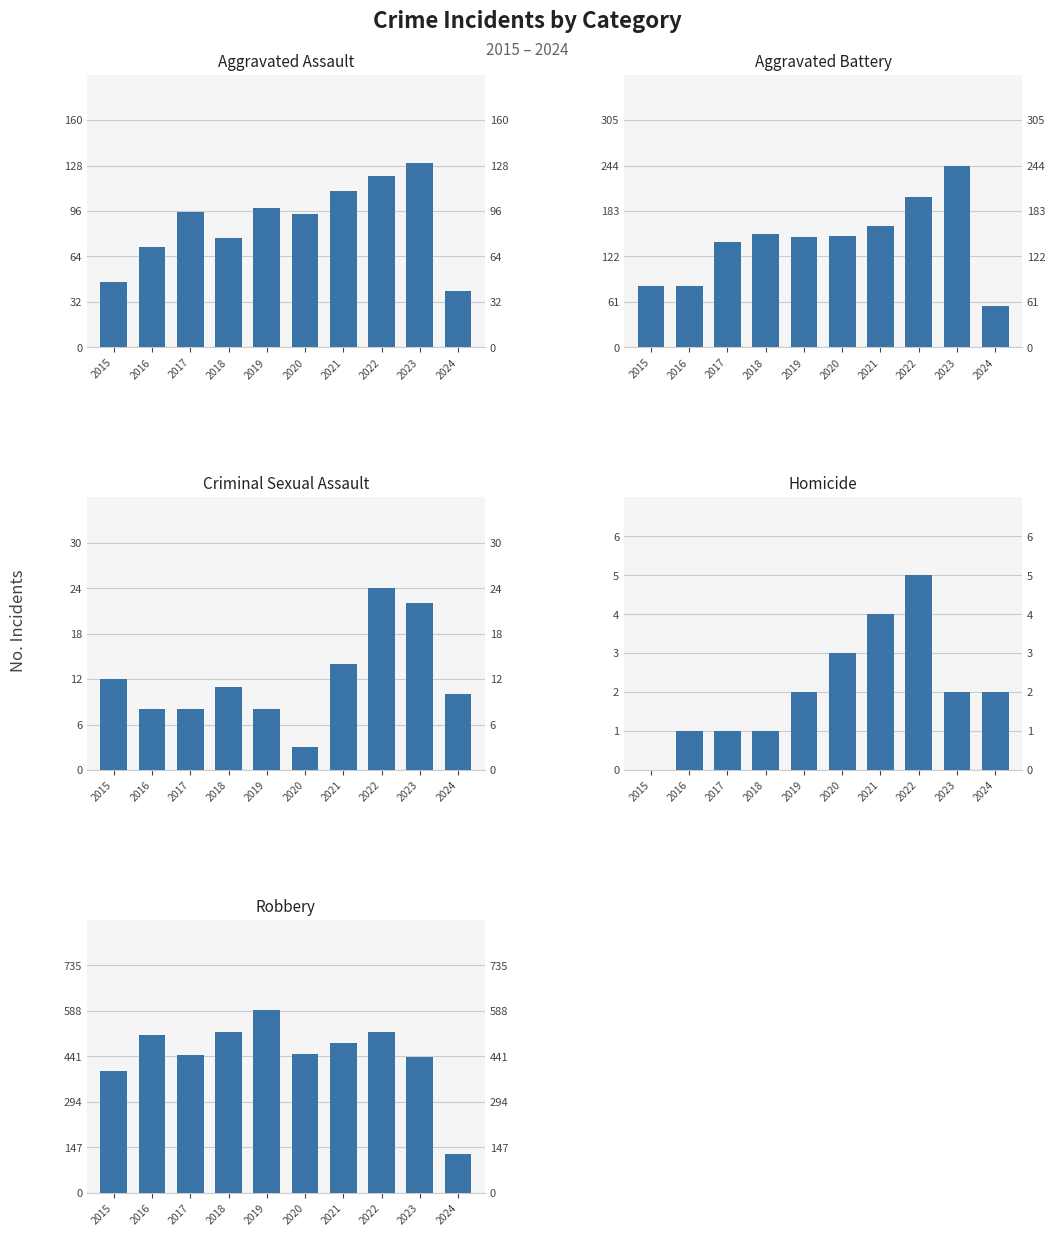

True or false: Criminal Sexual Assault has a value of 25 at 2021.

False